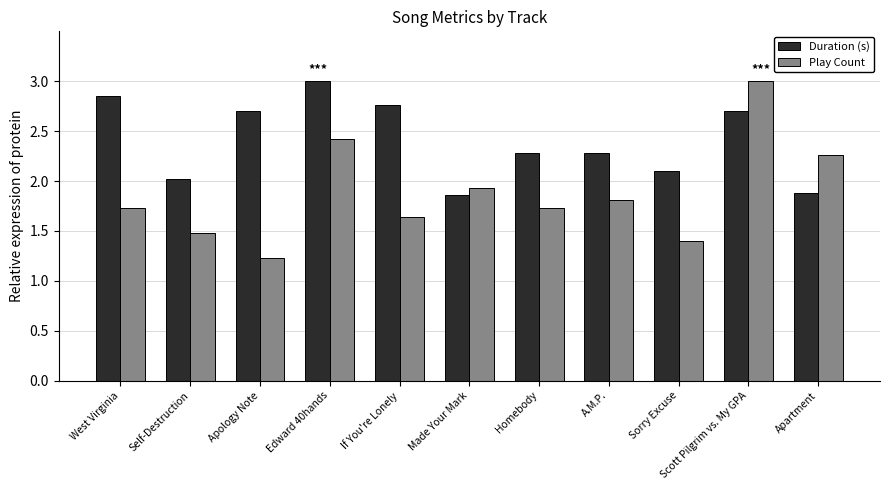

What is the difference between the maximum and minimum values in the Play Count series?

1.8